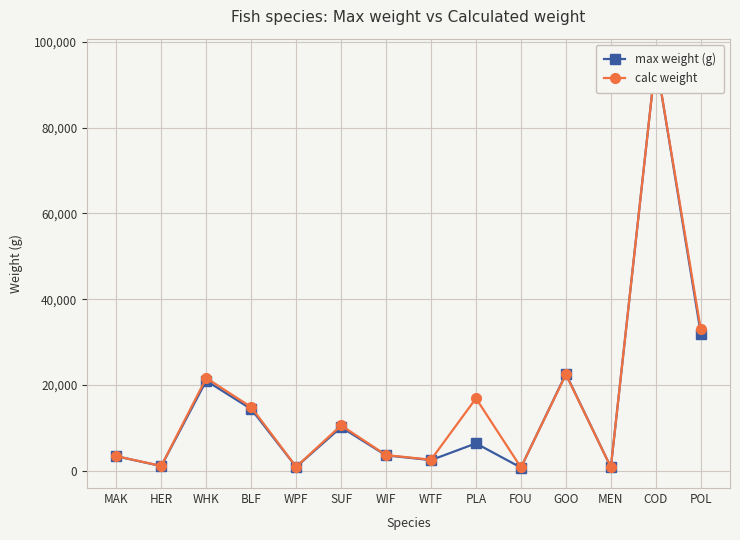

What is the value of the calc weight point at the 14th from the left?

32955.0